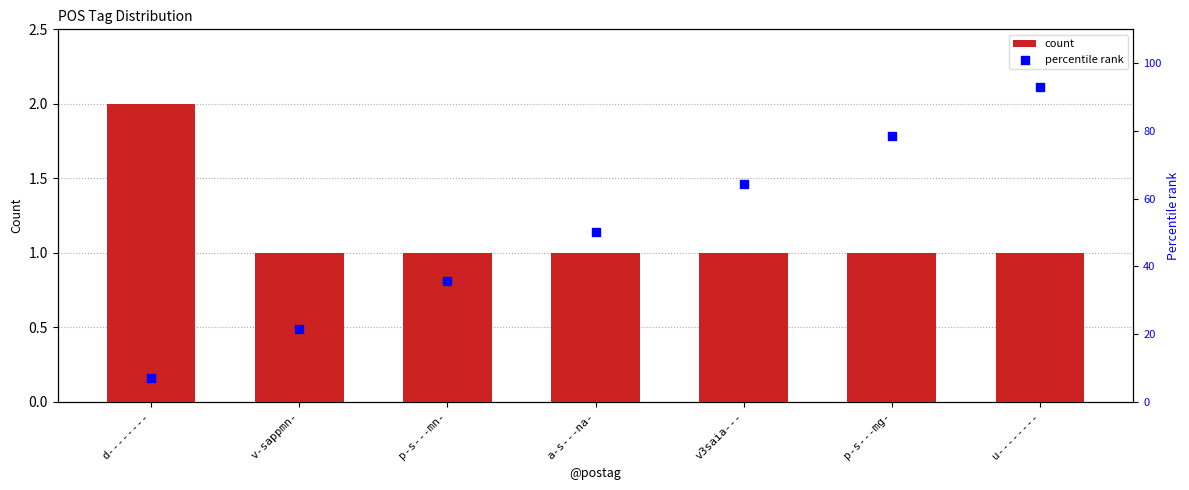

Which series has the widest spread of Y values?

percentile rank